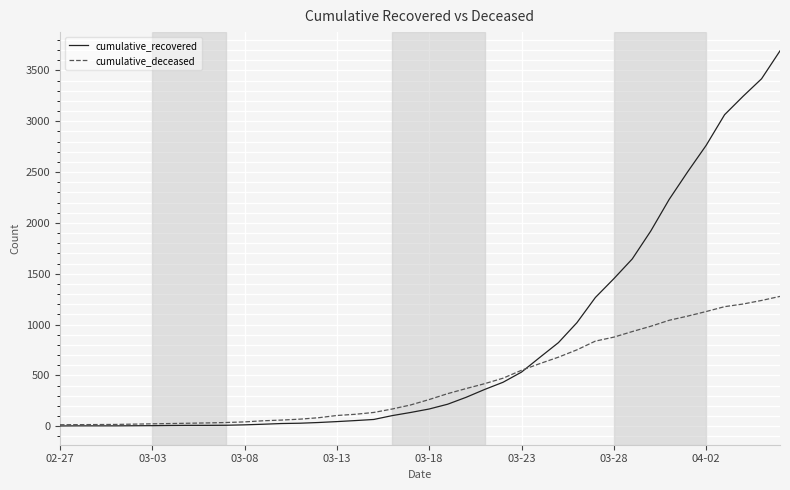

What are all the series names shown in the legend?

cumulative_recovered, cumulative_deceased